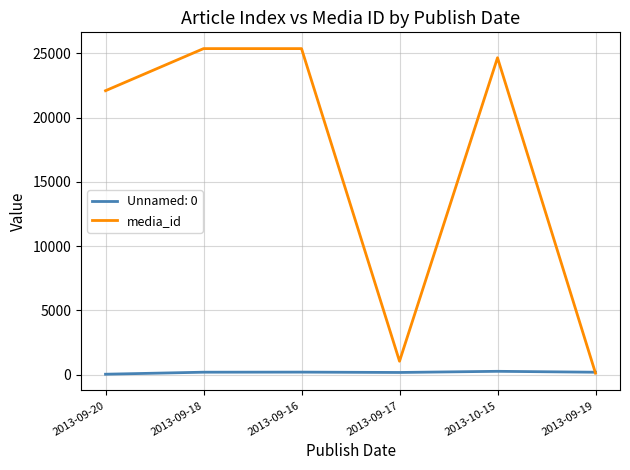

Rank the series by their maximum value, from lowest to highest.

Unnamed: 0, media_id